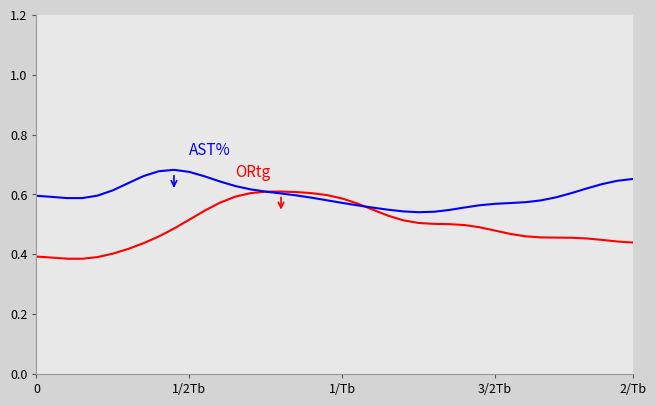

How many lines are shown in the chart?

2